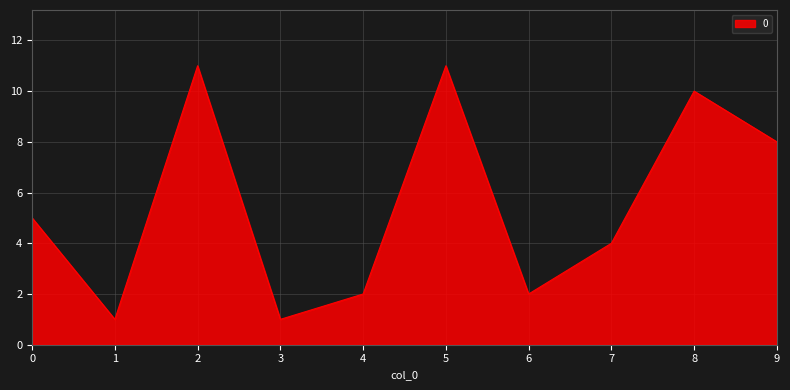

What is the greatest value displayed?

11